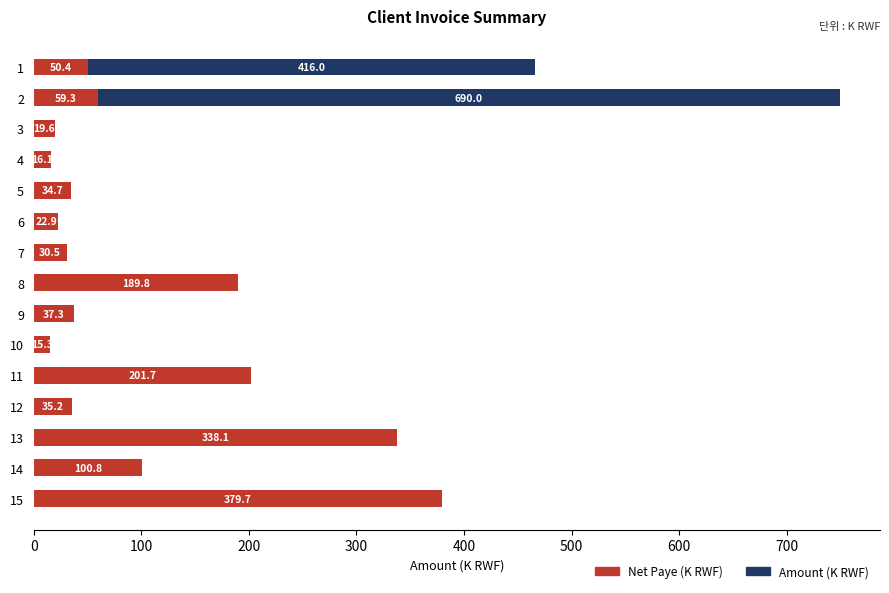

What is the total value across all series at 10?

15.3